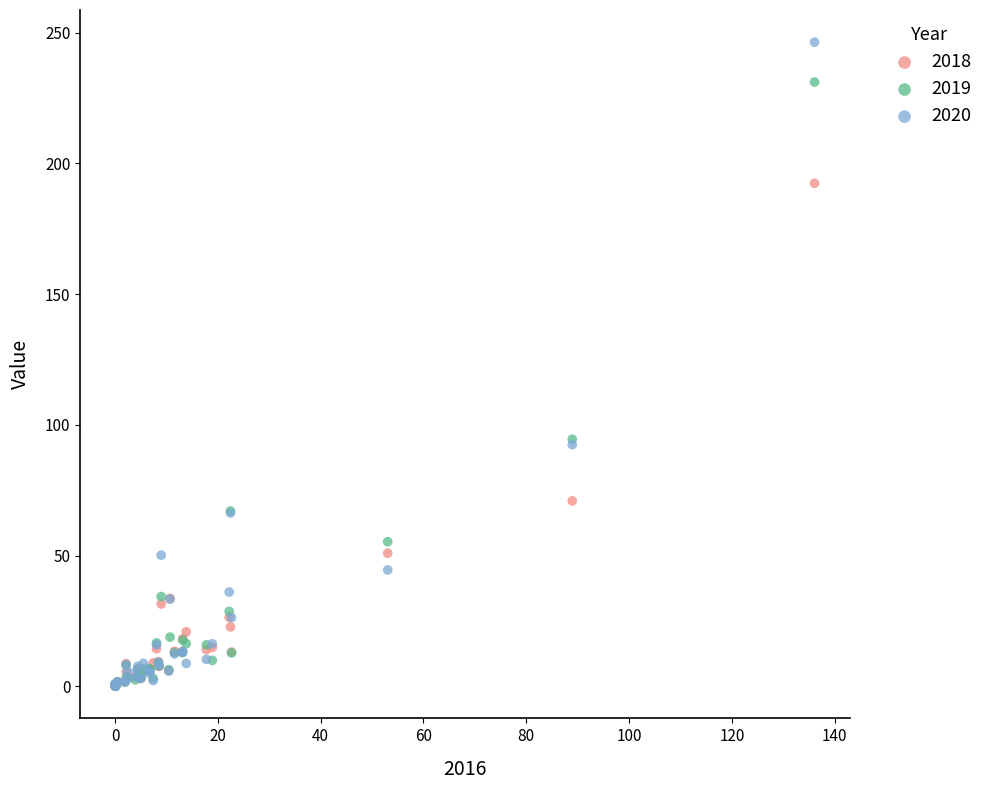

Which series has the widest spread of Y values?

2020